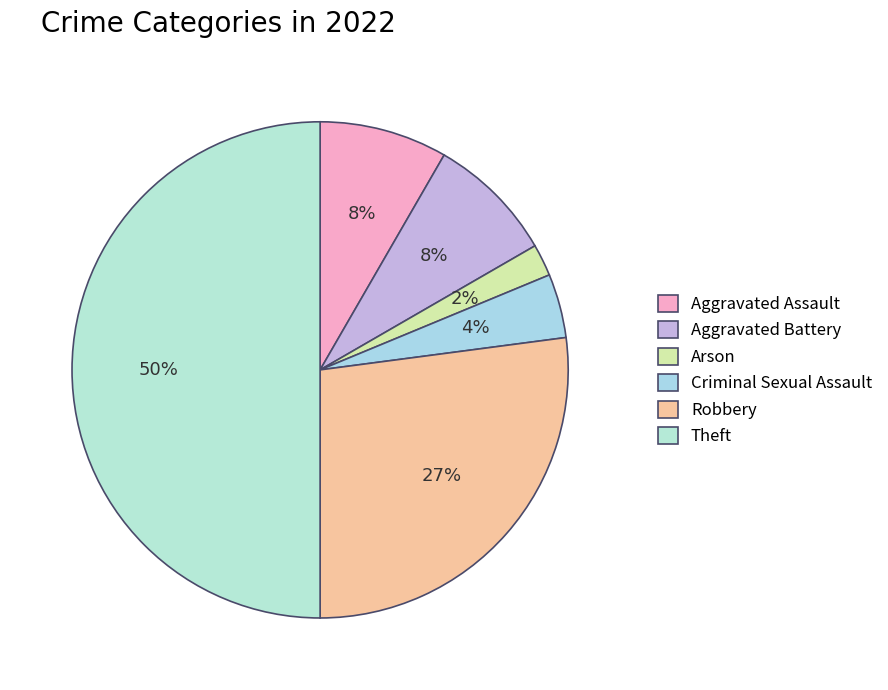

How many slices are in this pie chart?

6